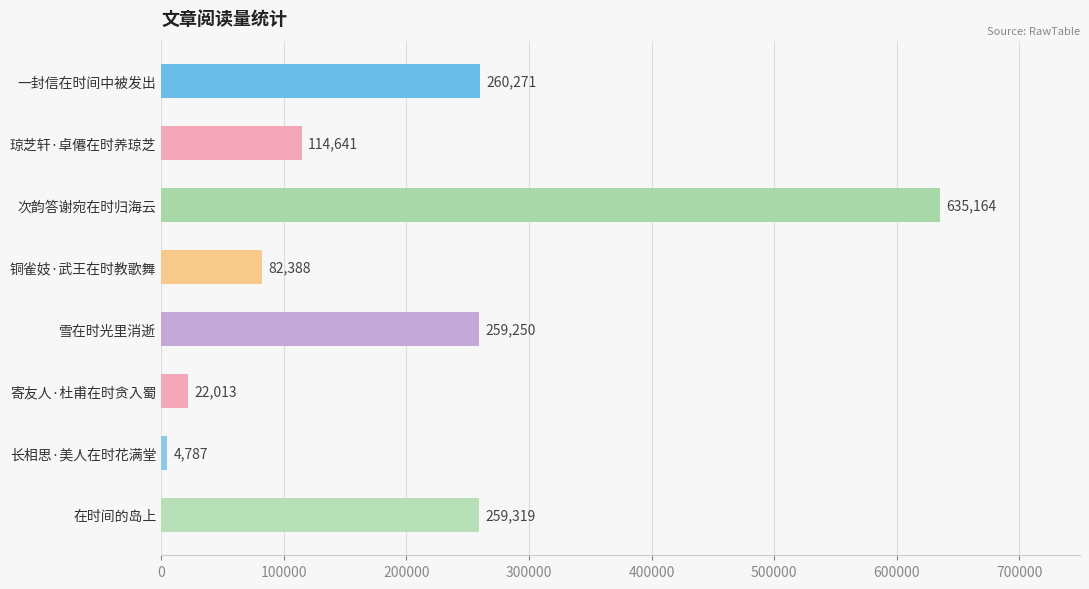

How many data points are less than 259250?

4